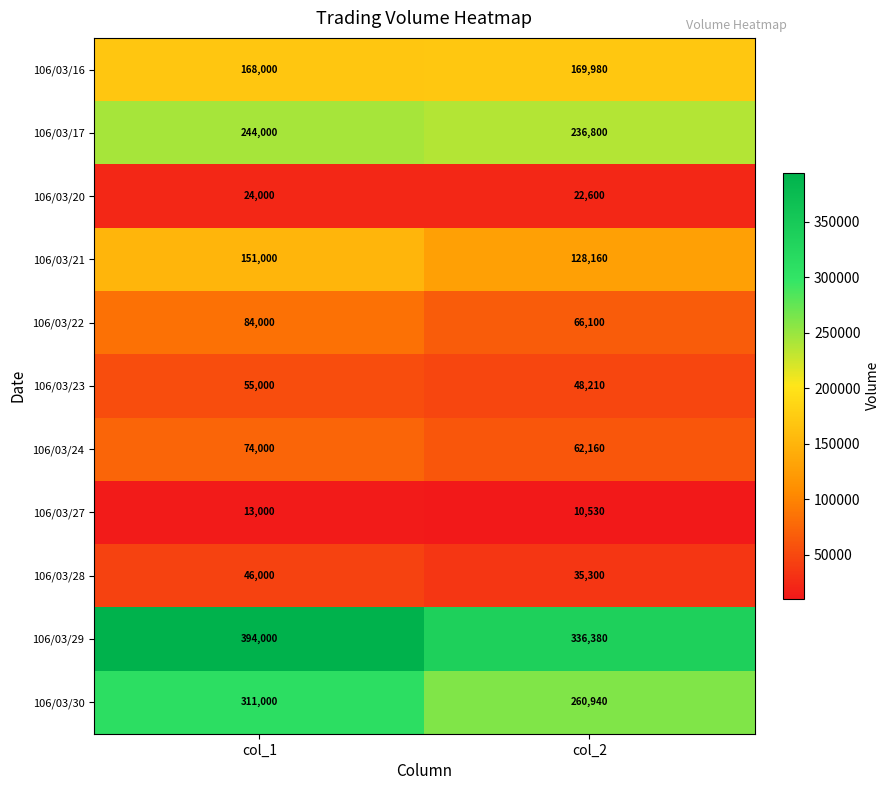

How many data points in 106/03/23 are less than 55000?

1